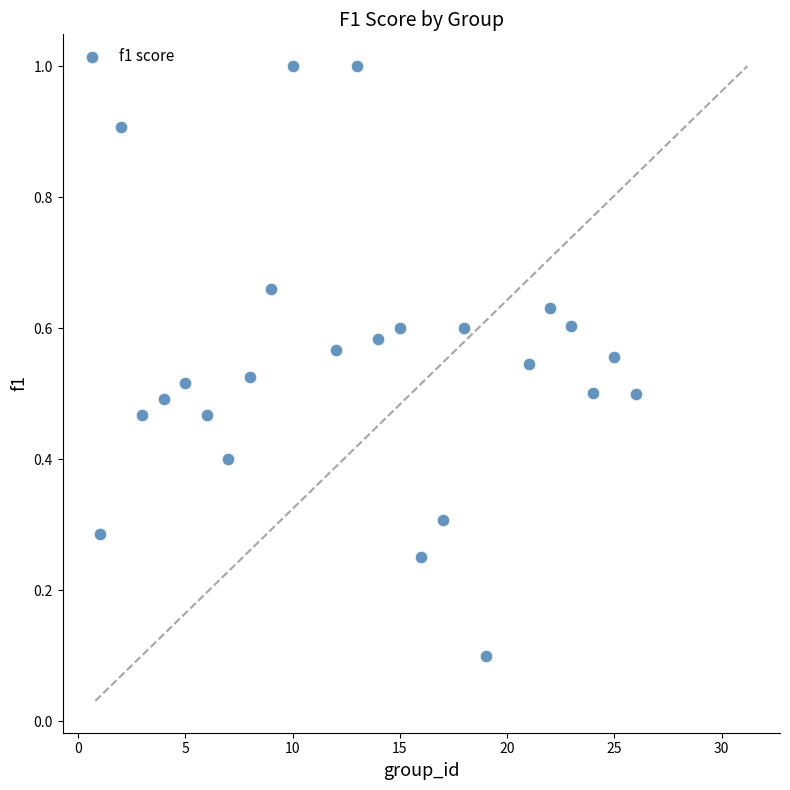

What is the range of Y values (max minus min)?

0.9